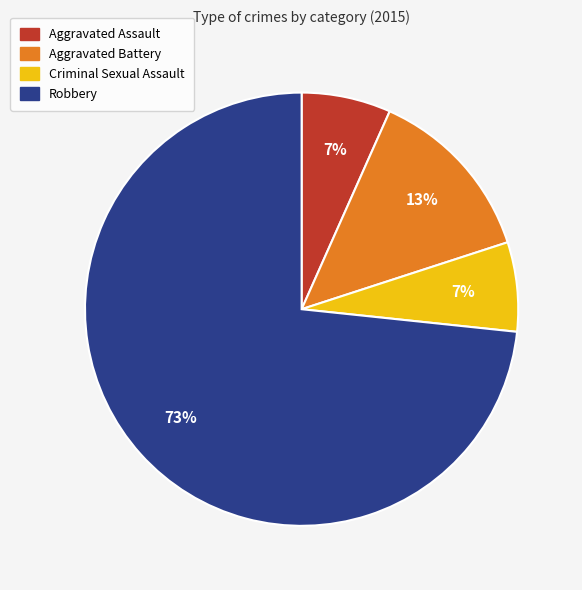

To the nearest percent, what is the average slice percentage?

25%